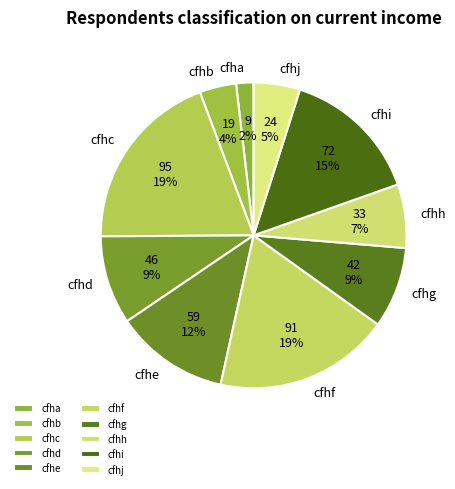

The cfhh slice represents 7% of the pie. True or false?

True